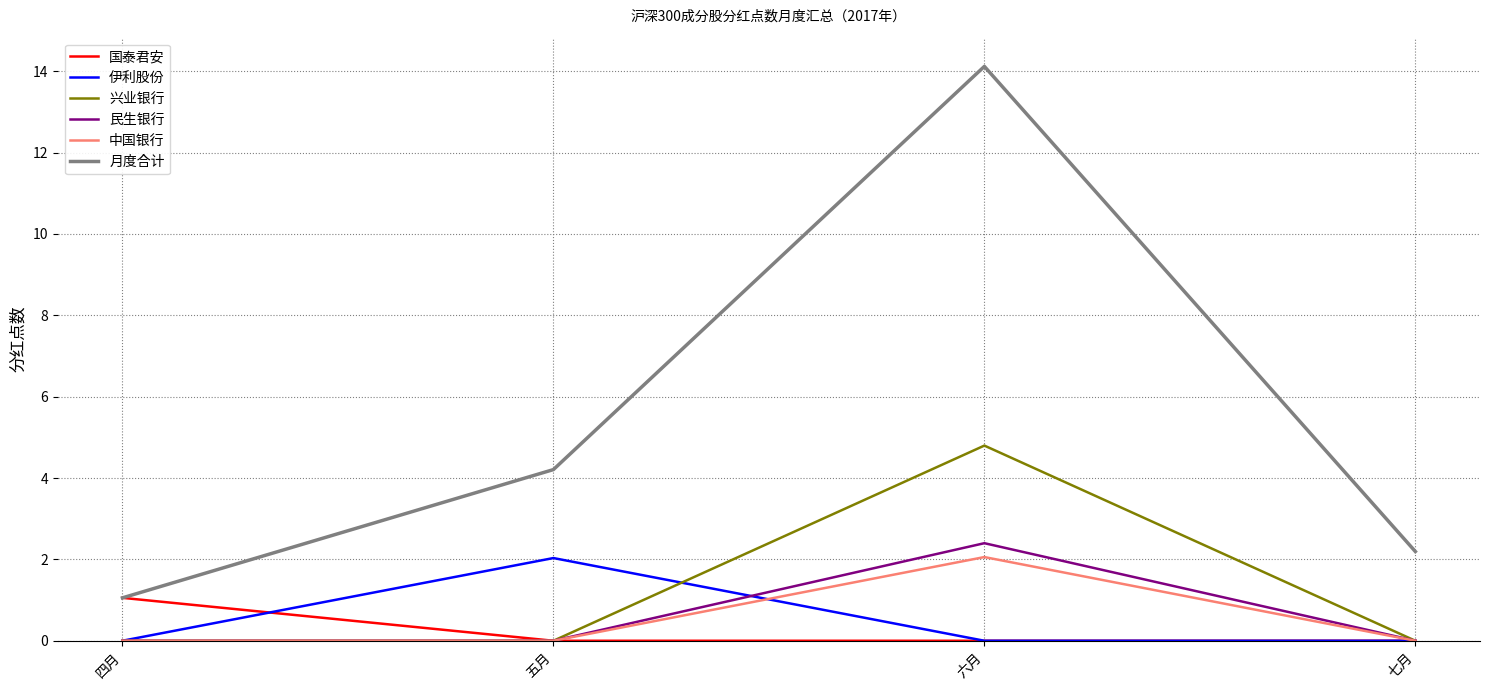

Does the chart display data point markers on the line(s)?

No